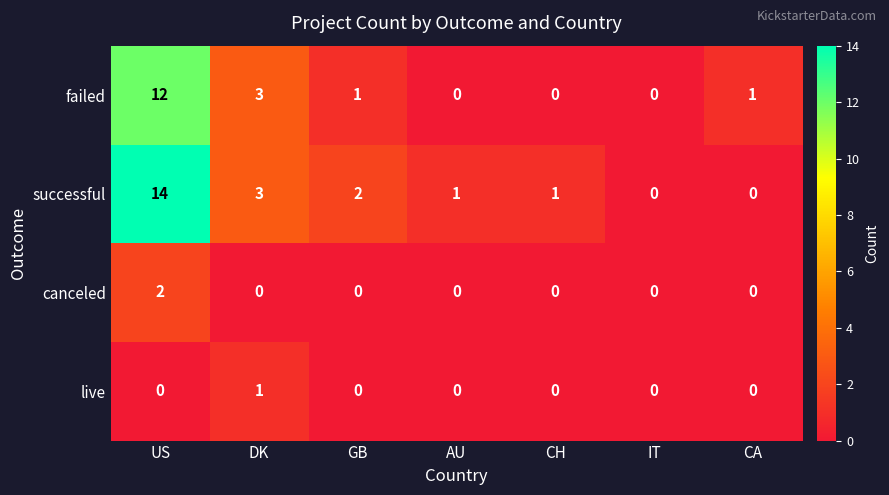

What is the average value of the successful series?

3